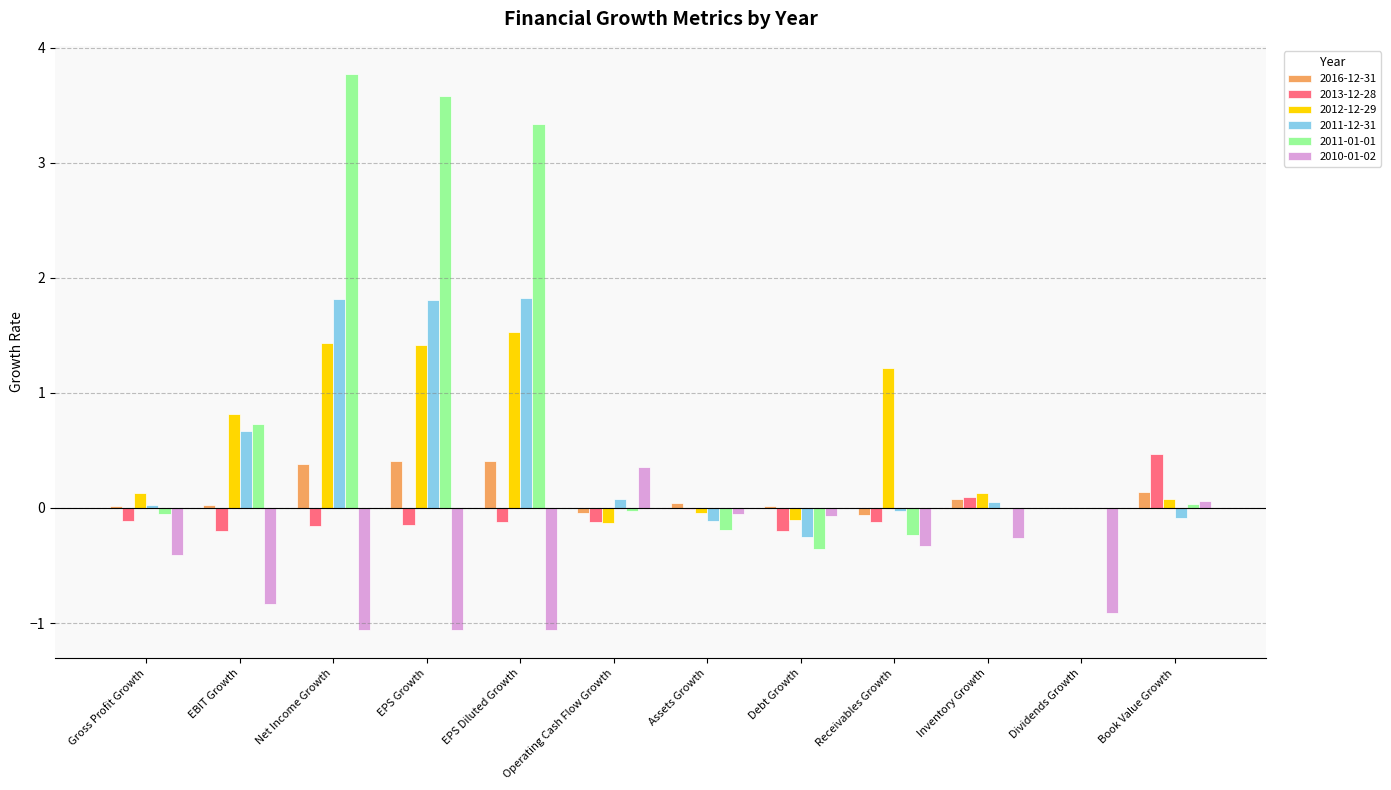

The value of 2012-12-29 at Net Income Growth is 2.6. True or false?

False